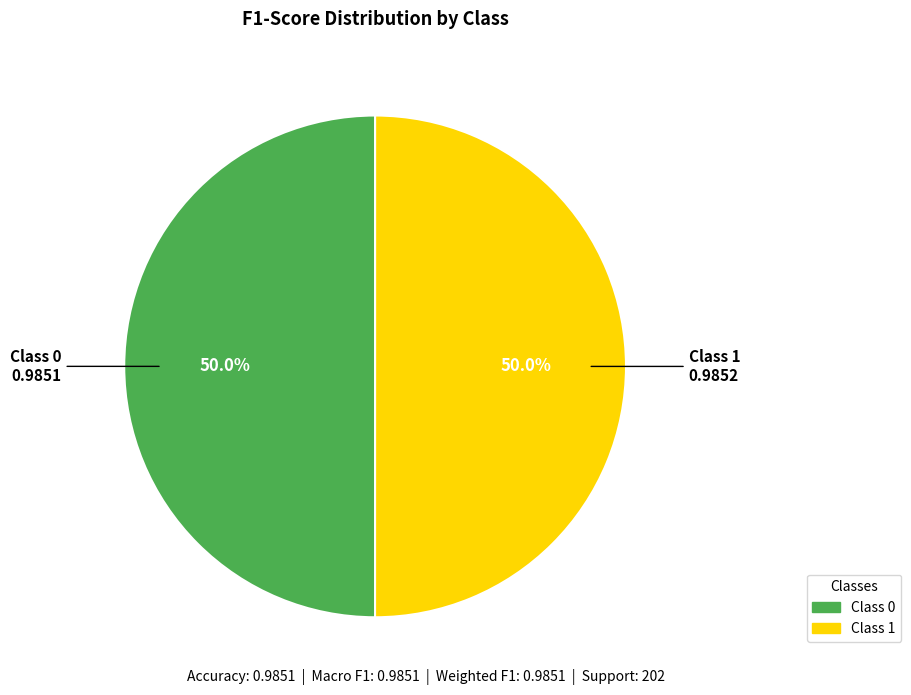

How many segments does this pie chart have?

2